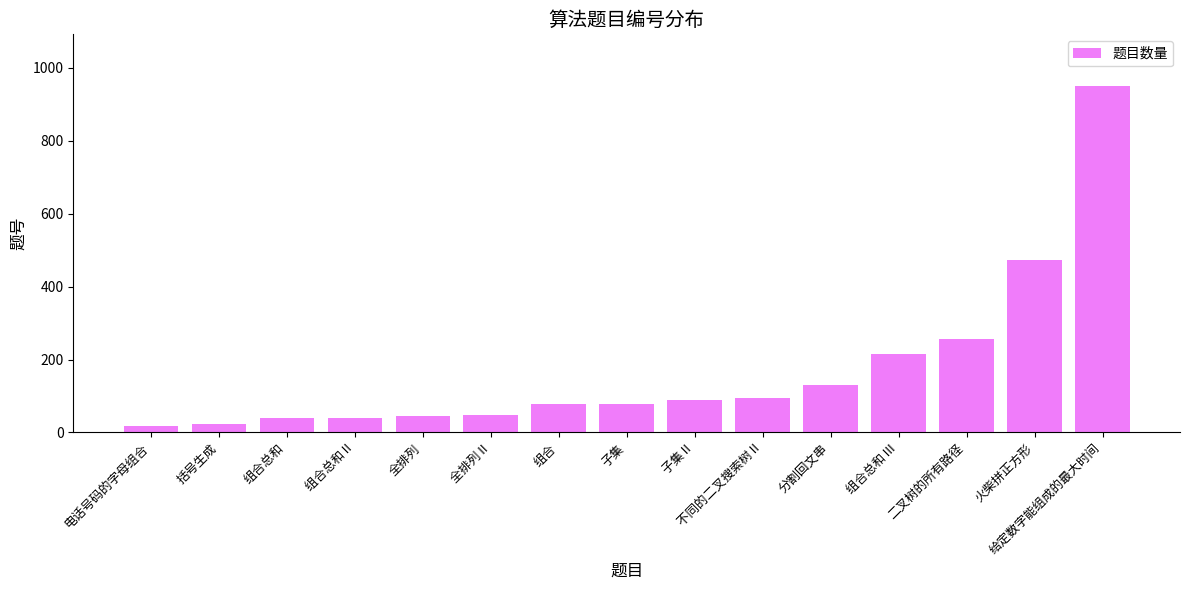

What is the difference between the second highest and second lowest values?

451